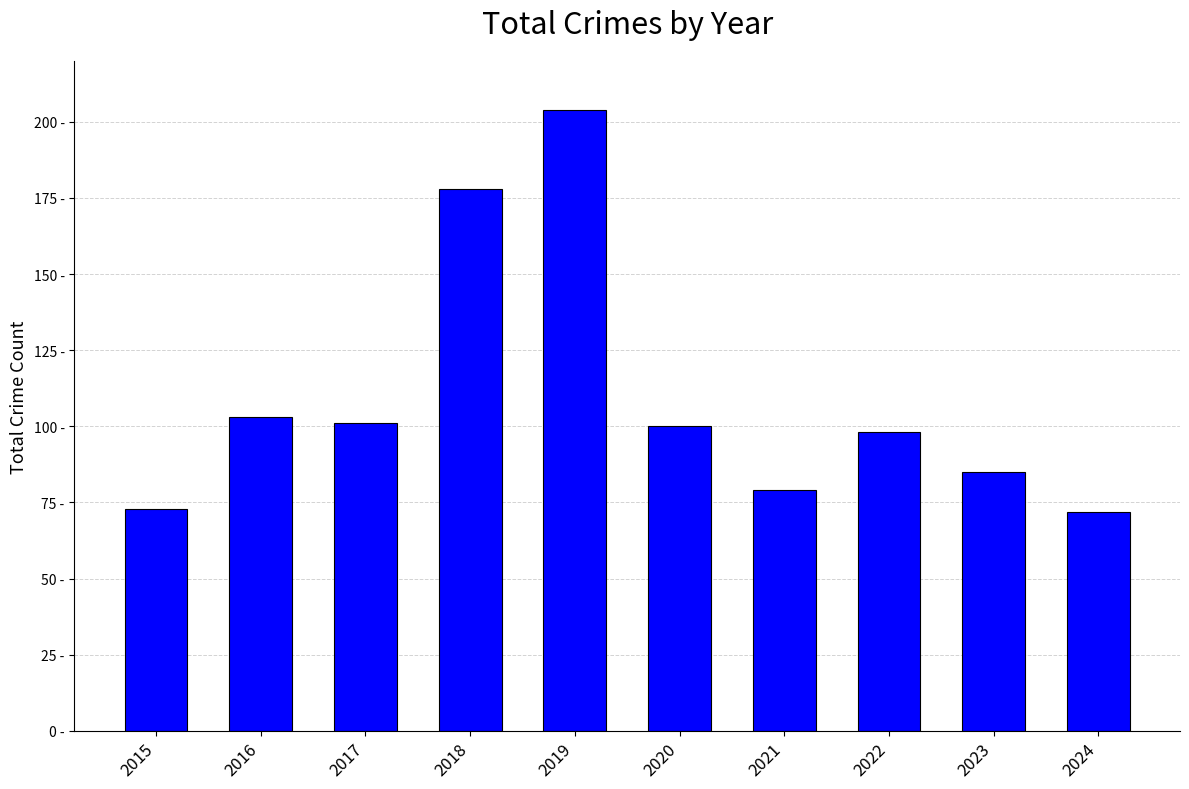

Are the bars horizontal?

No